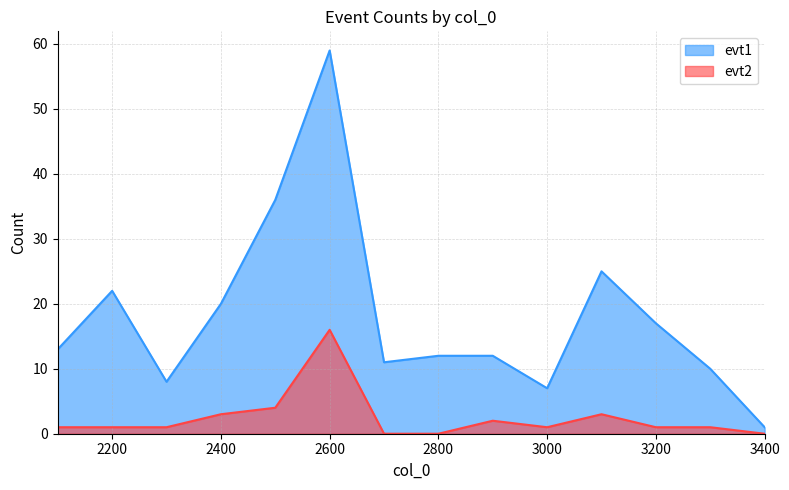

List the series in order of their overall mean, lowest first.

evt2, evt1